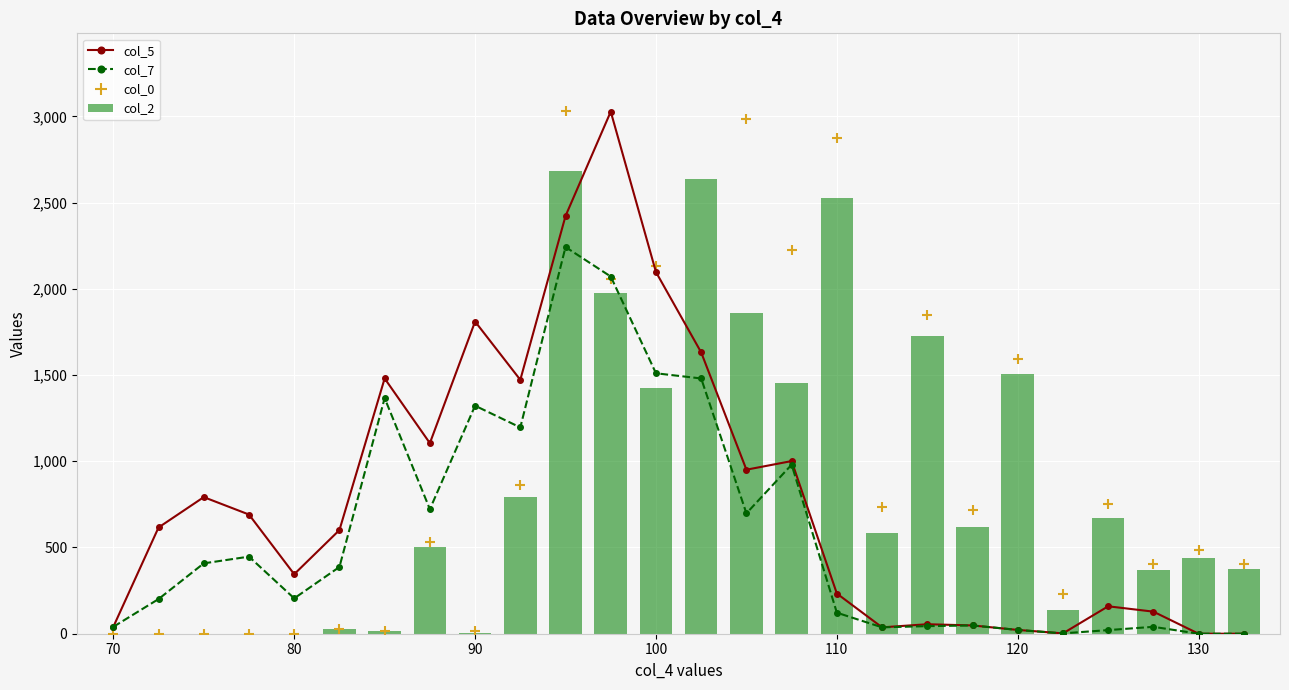

Is it true that col_2 equals 1066 at 110?

False